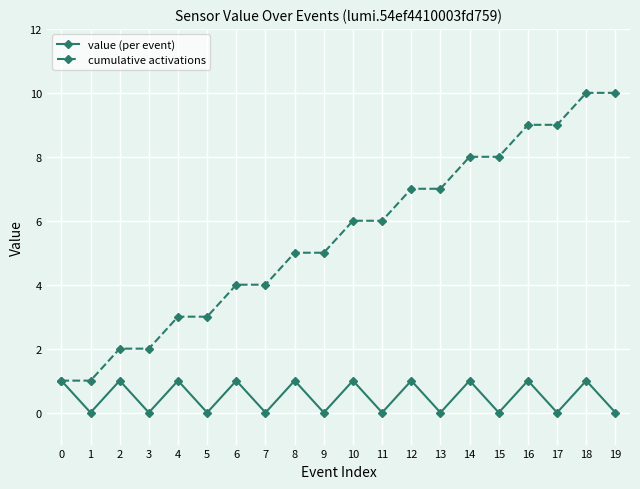

List the series in order of their peak value, lowest first.

value (per event), cumulative activations